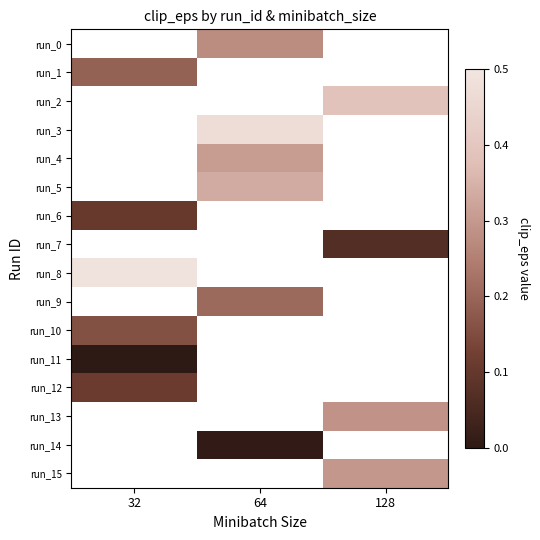

How many distinct data groups are displayed?

16